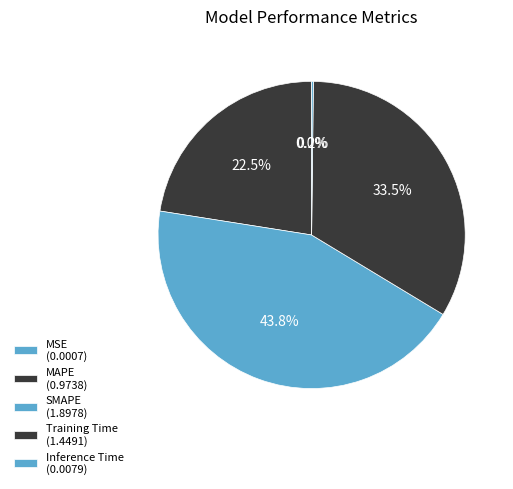

Is it true that MSE is 0% of the pie?

True